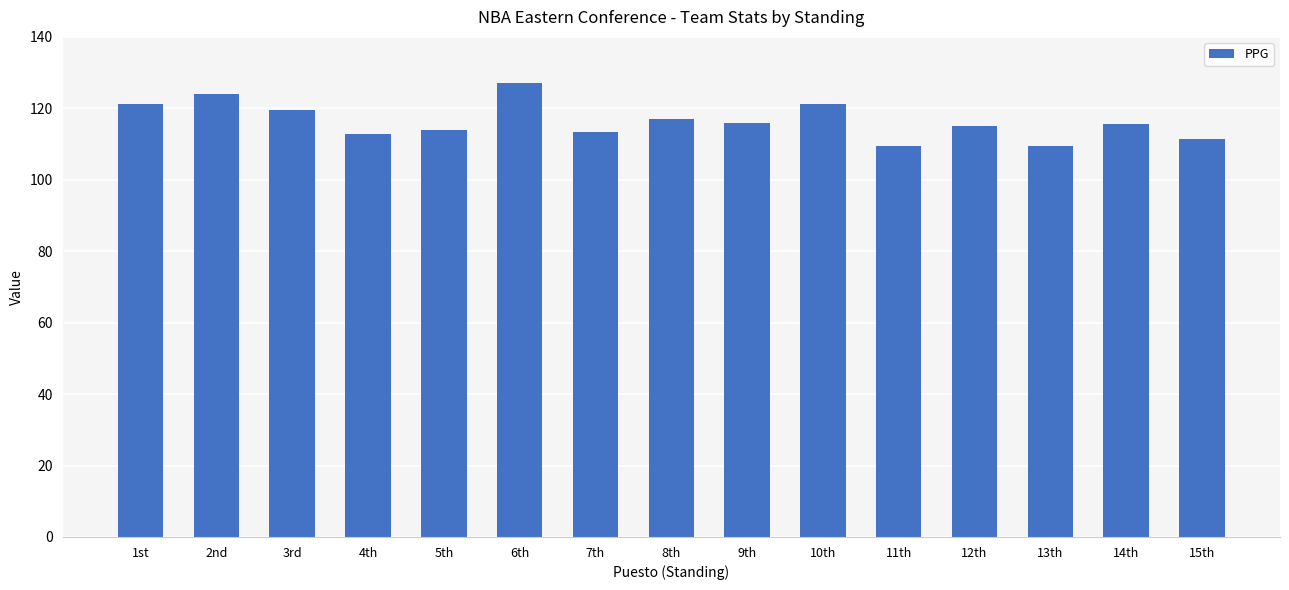

Where does the data first go above 115?

1st